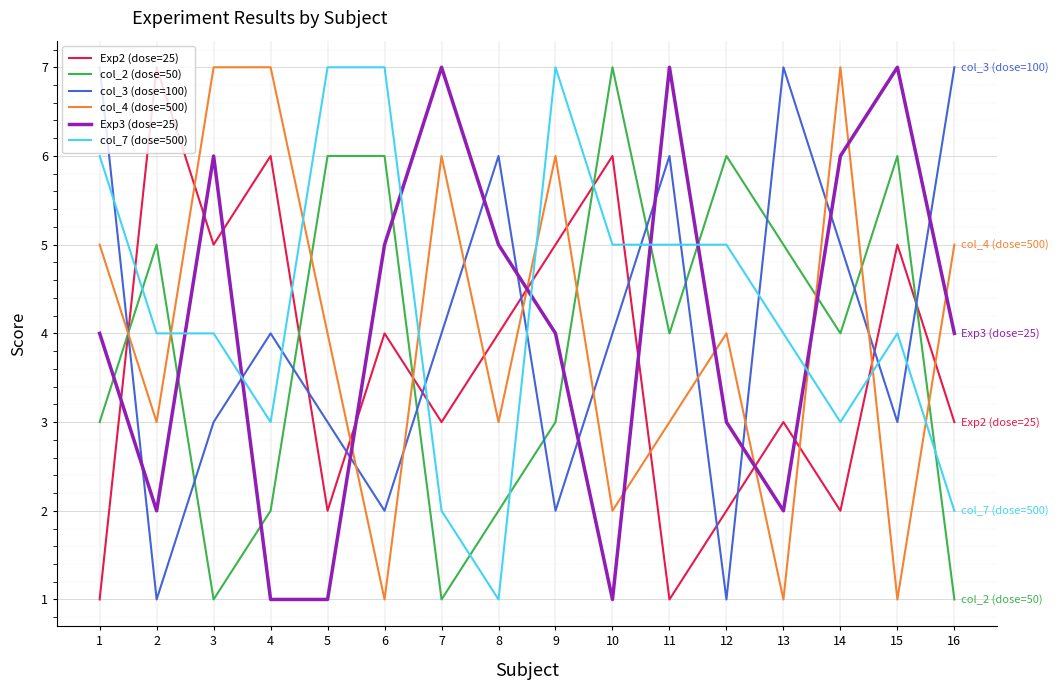

Which series changed the most between 12 and 13?

col_3 (dose=100)